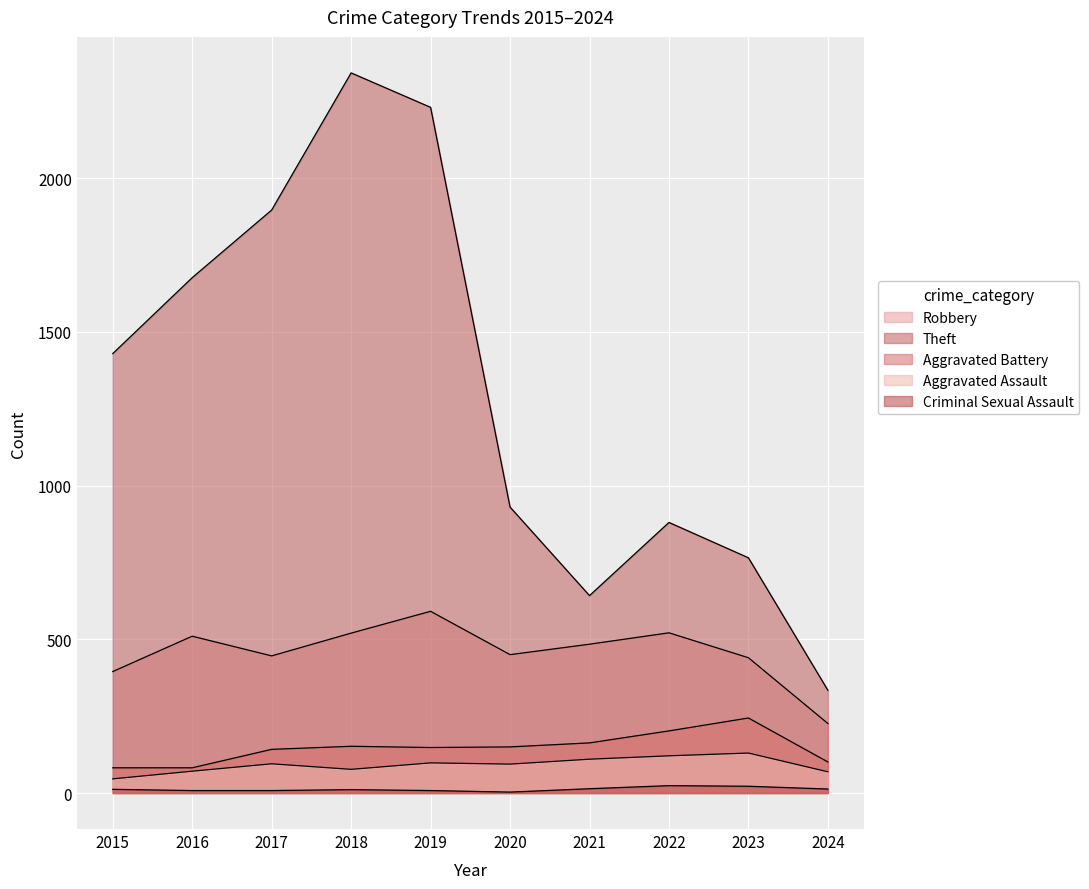

What is the highest value of the Aggravated Battery series?

244